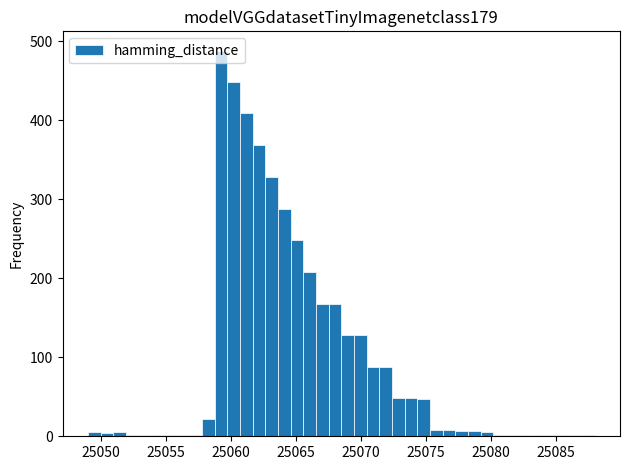

Around what value on the x-axis is the tallest bar? Give the approximate position of its centre, as read against the axis.

25059.0